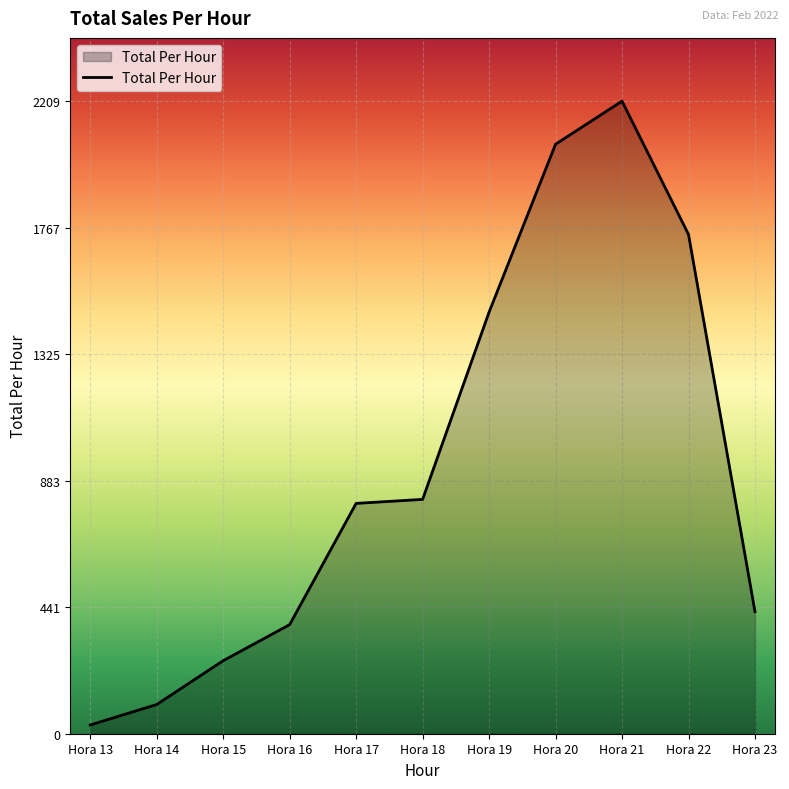

At which category does the chart reach its peak across all series?

Hora 21